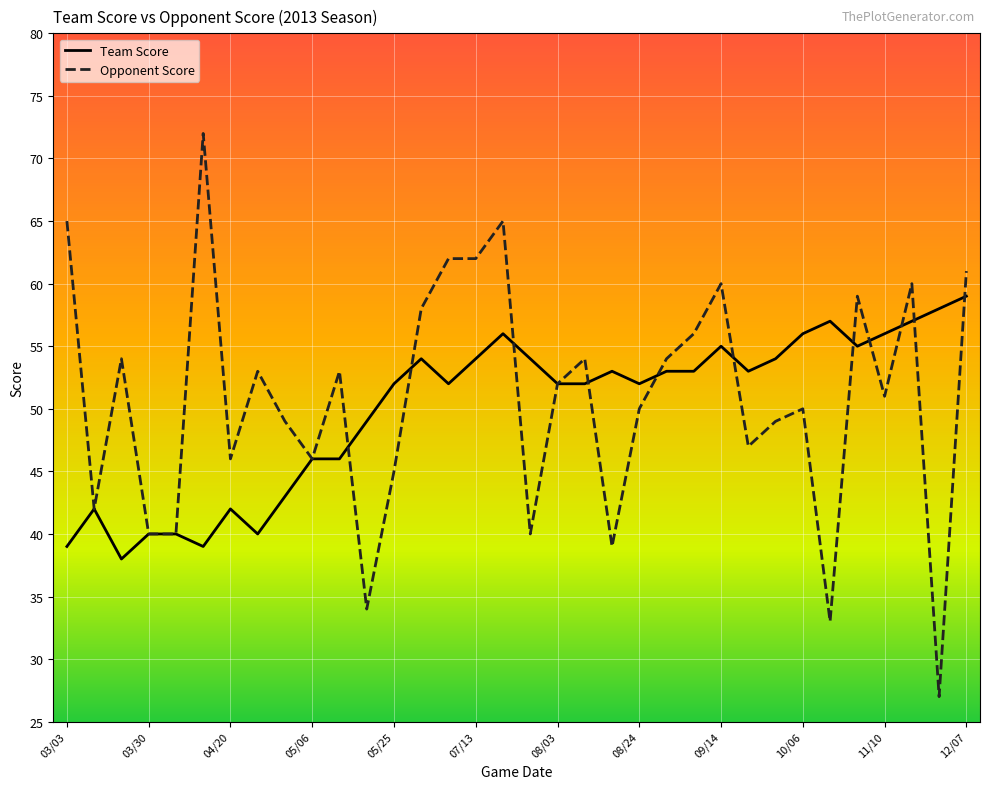

Which series has the largest range (max minus min)?

Opponent Score